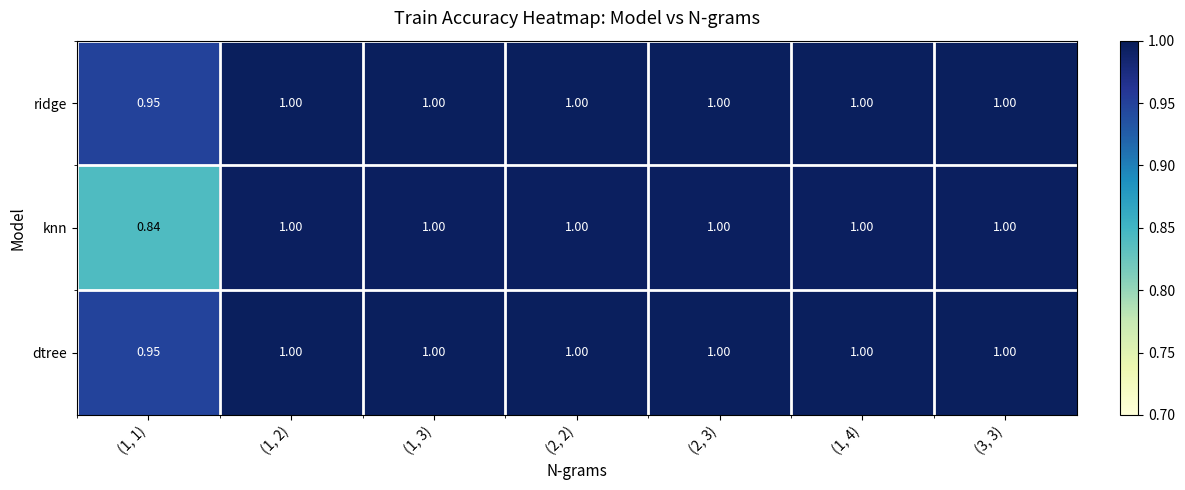

At how many categories does at least one series exceed 0?

7